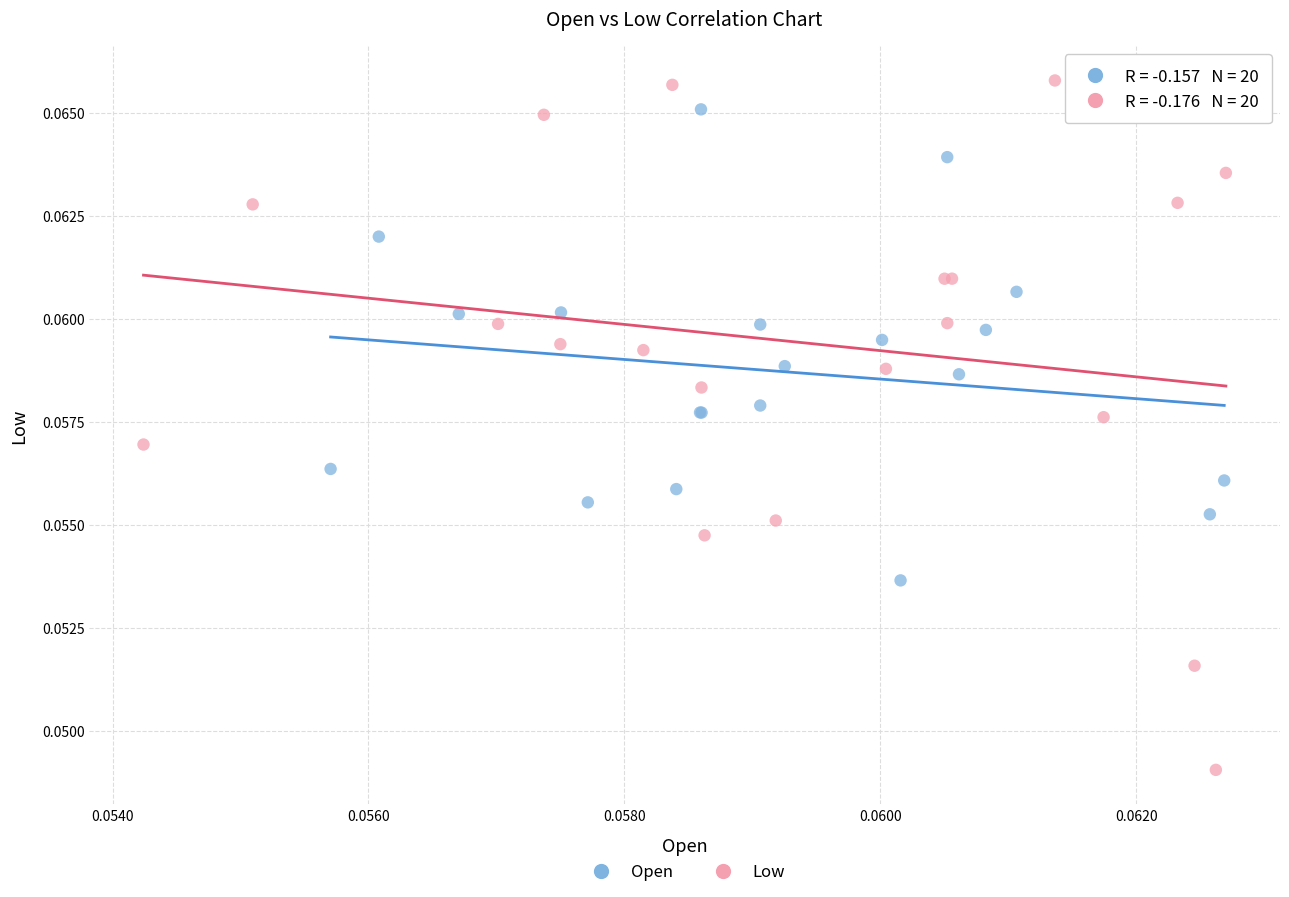

What are all the series names shown in the legend?

Open, Low